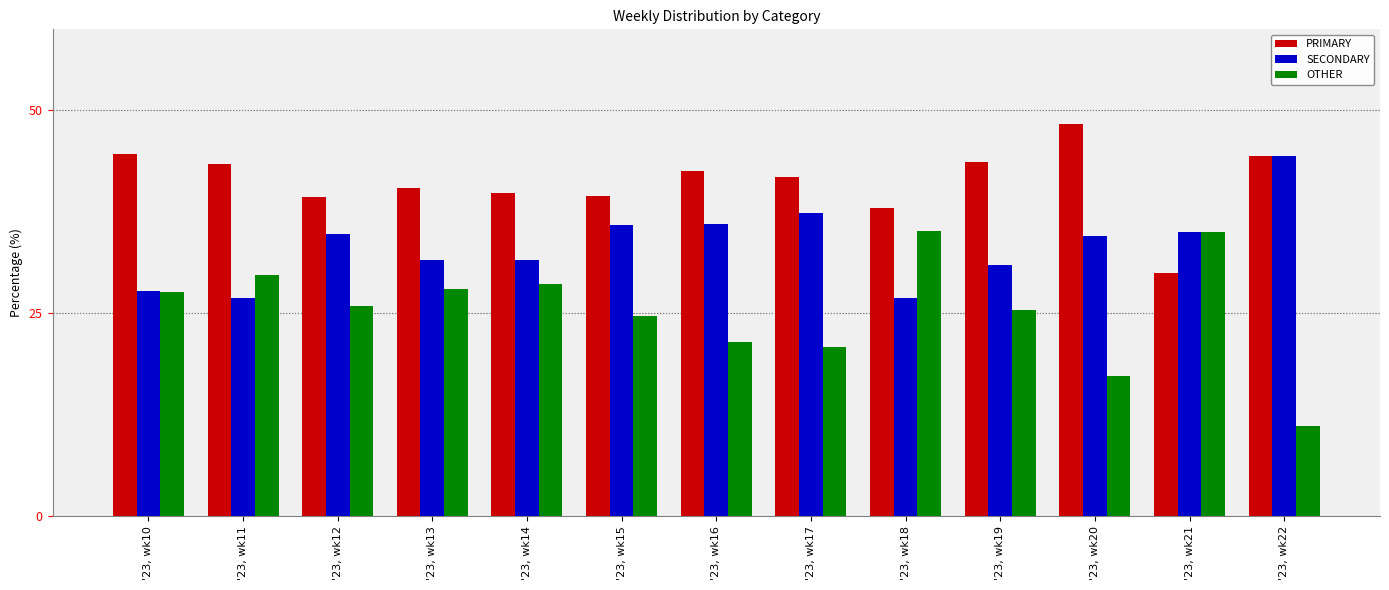

What is the average value of the SECONDARY series?

33.3